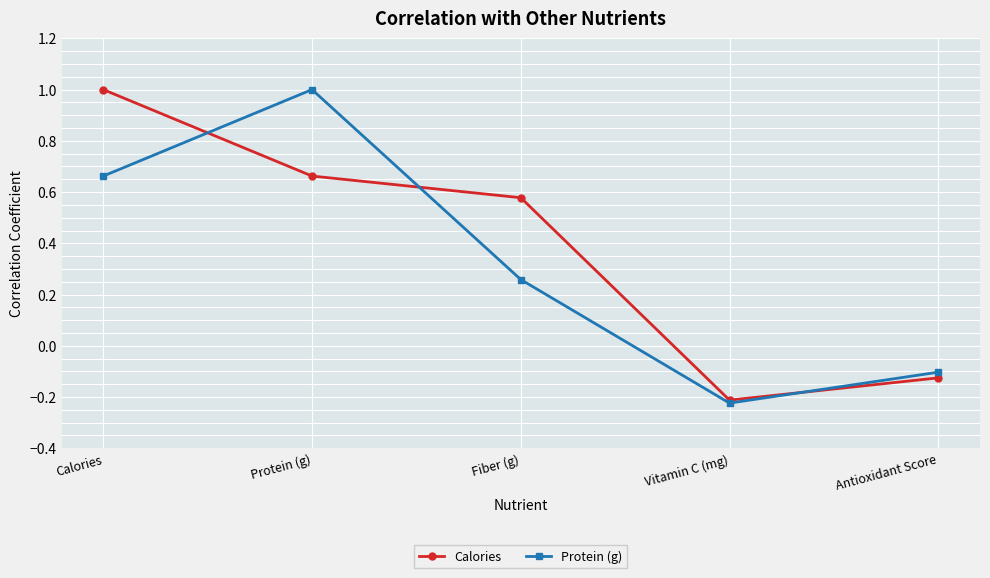

Does the chart display data point markers on the line(s)?

Yes